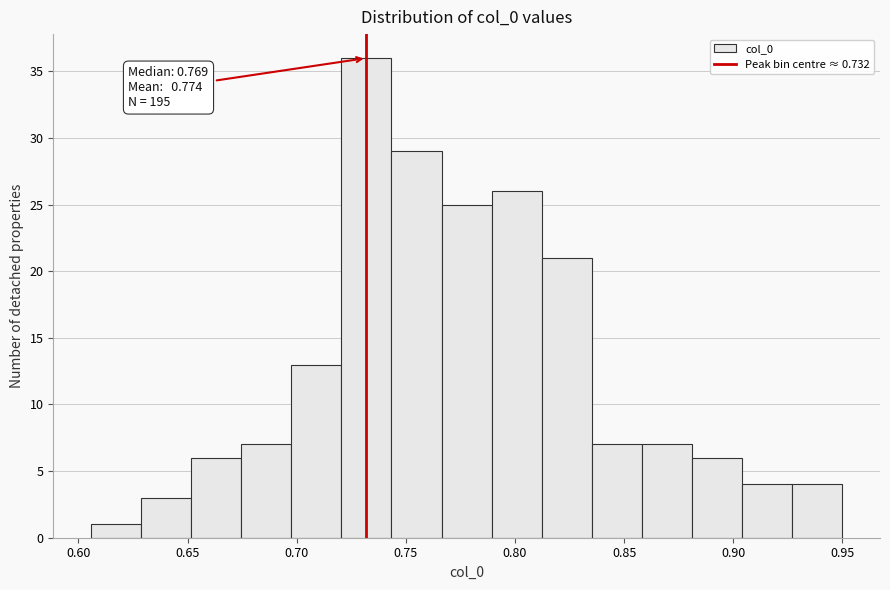

Over which range of the x-axis is the bar tallest?

0.720 to 0.745